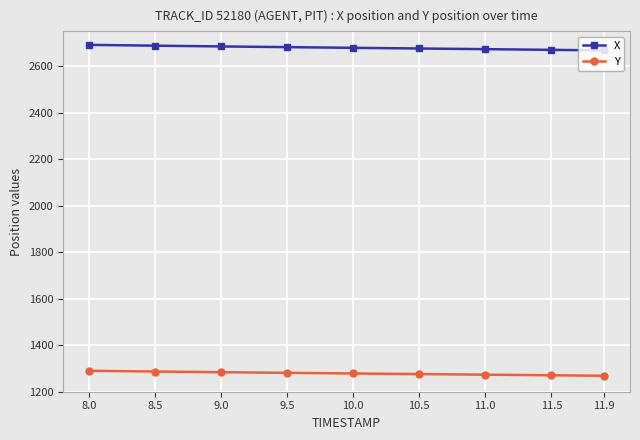

At 8.5, list the series in order from largest to smallest.

X, Y